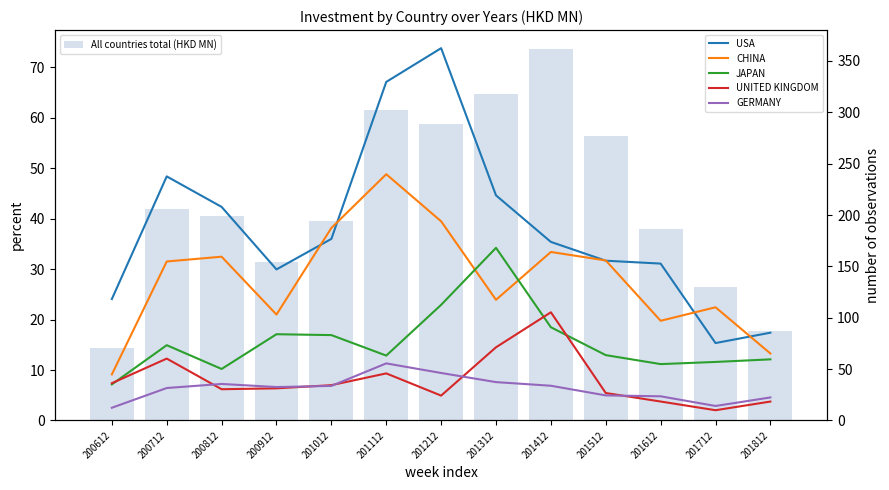

At which label does GERMANY reach its peak?

201112